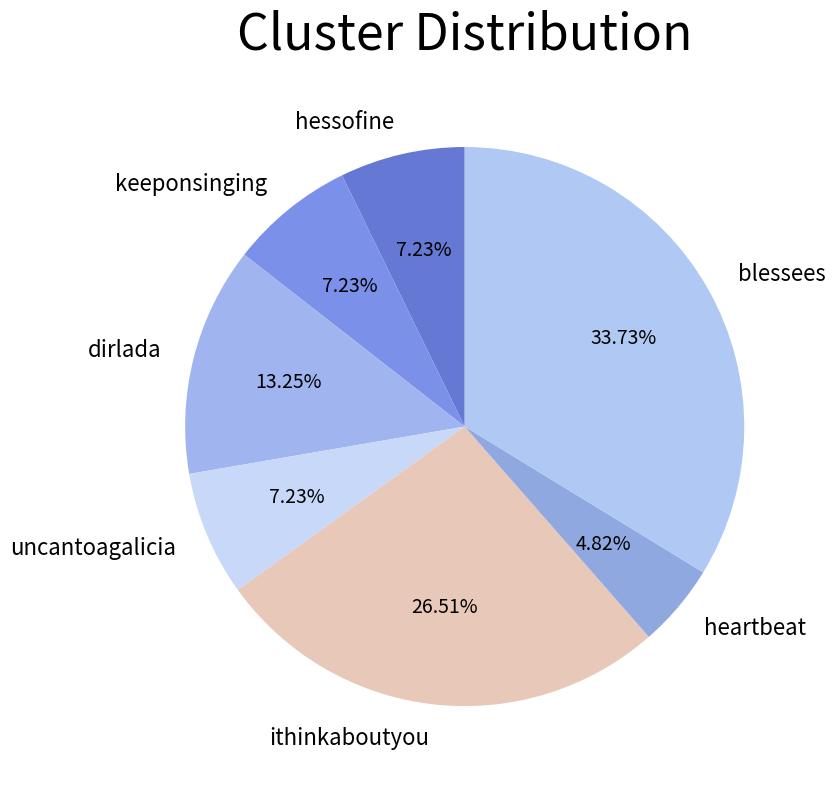

Is it true that ithinkaboutyou is 27% of the pie?

True